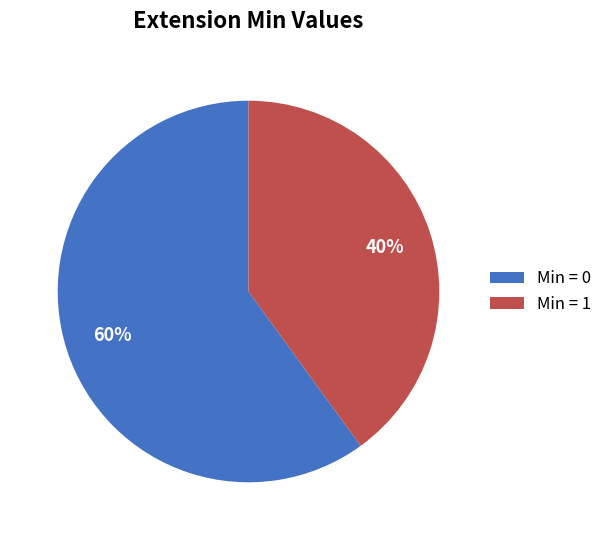

How many slices are in this pie chart?

2